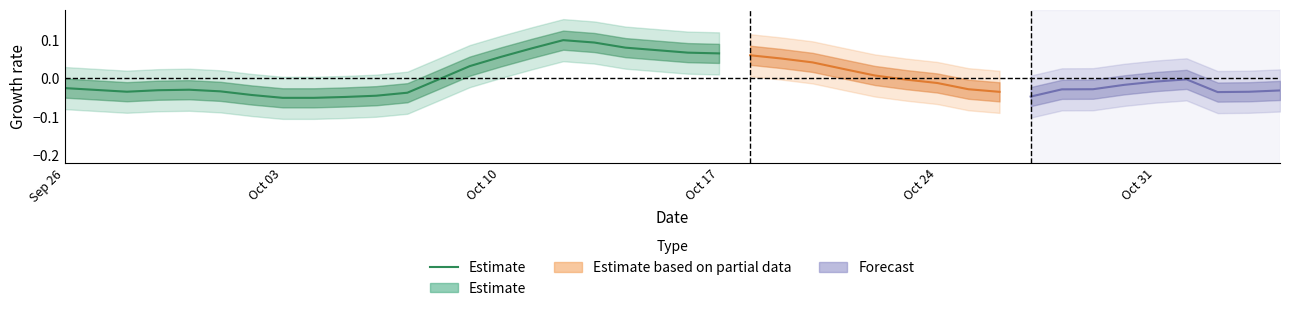

What is the smallest value displayed?

-0.1